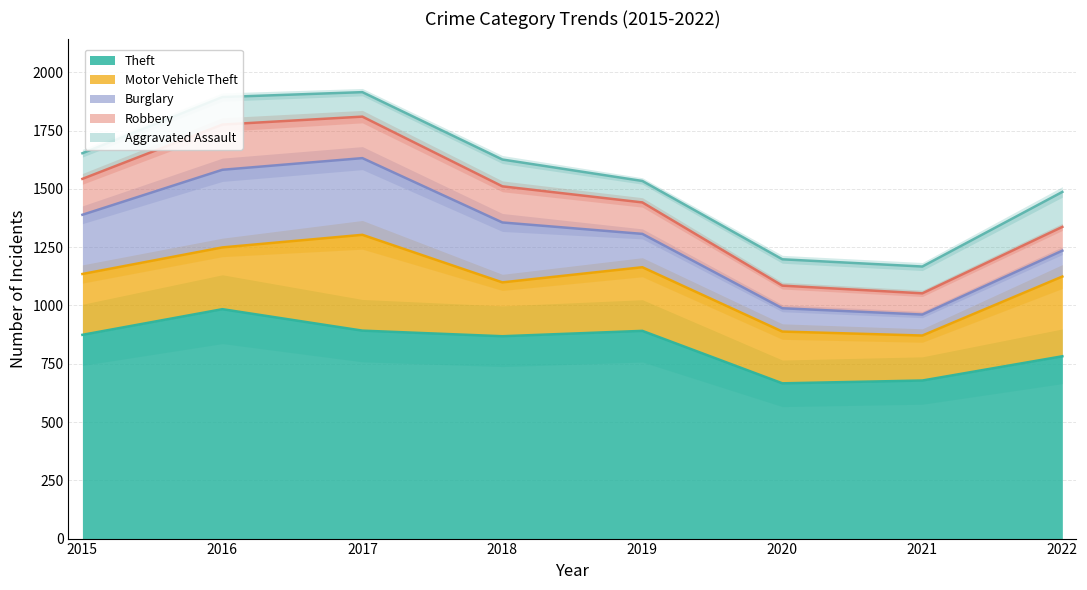

What is the value of the Burglary point at the 4th from the left?

257